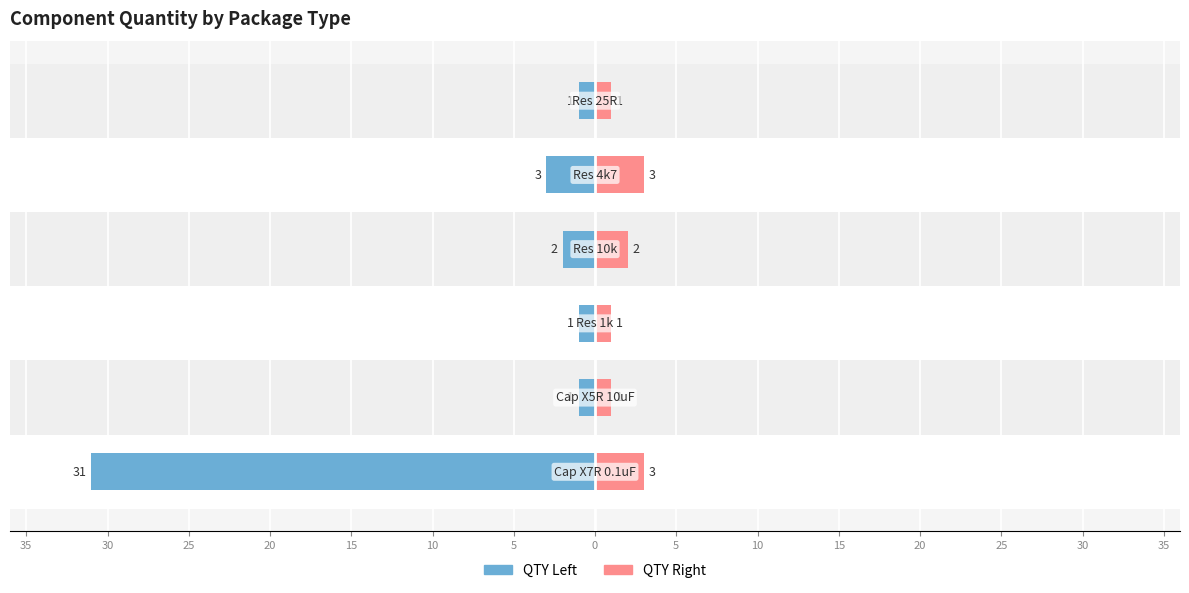

What is the maximum value shown in the chart?

31